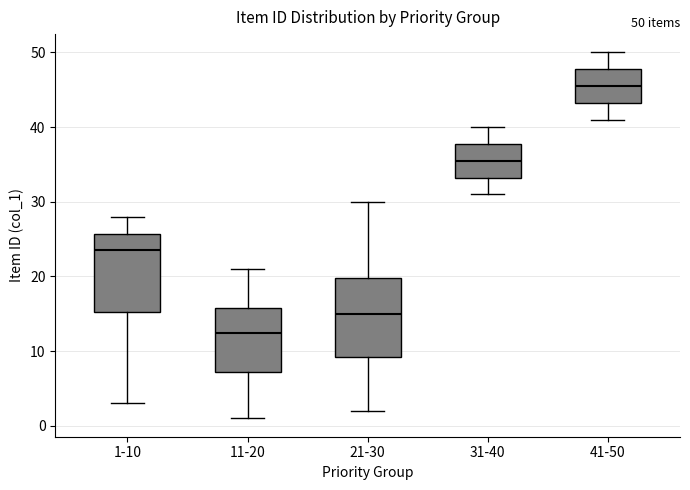

Which box's median line is the lowest?

11-20